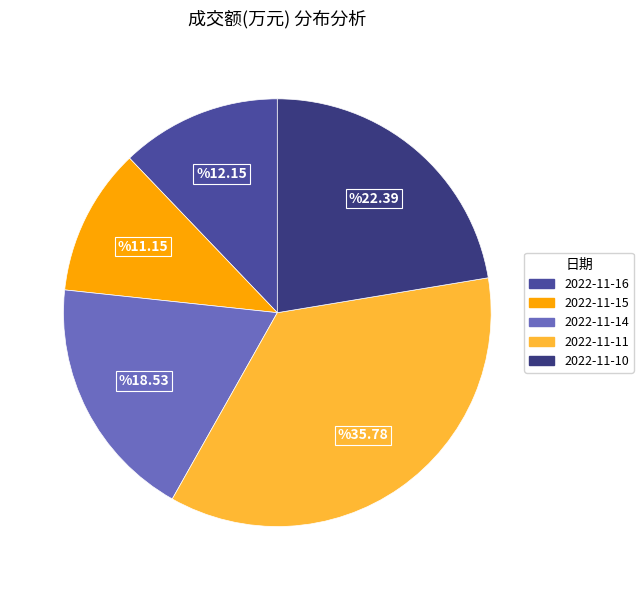

Count the number of slices in the pie.

5